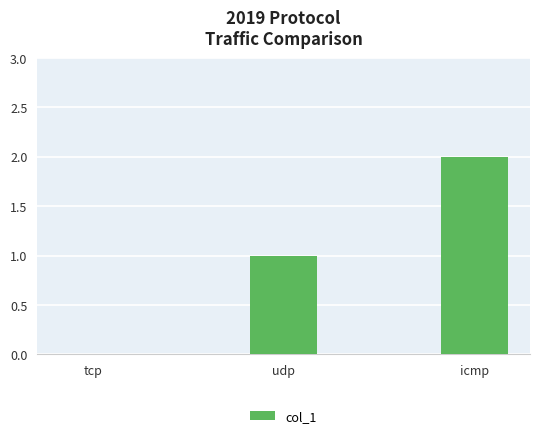

What value does the data have at icmp?

2